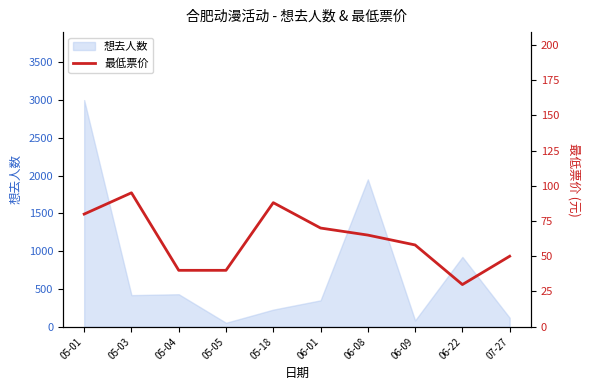

How many points are lower than both their immediate neighbors (excluding endpoints)?

1